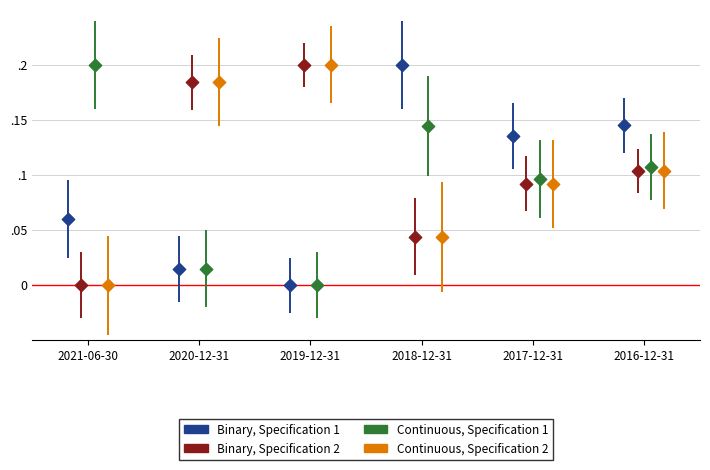

What are all the series names shown in the legend?

Binary, Specification 1, Binary, Specification 2, Continuous, Specification 1, Continuous, Specification 2